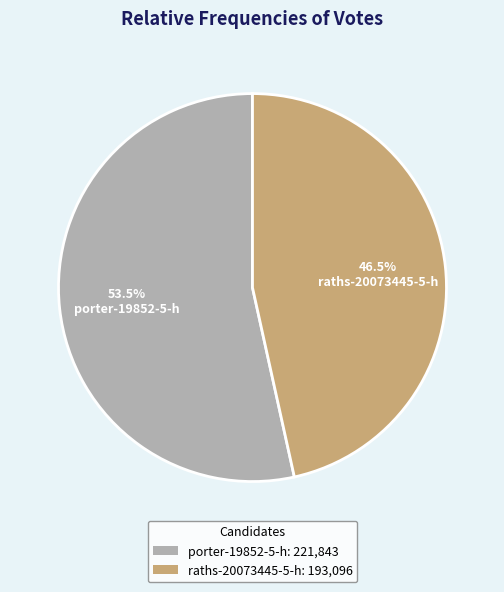

Which category accounts for the majority?

porter-19852-5-h